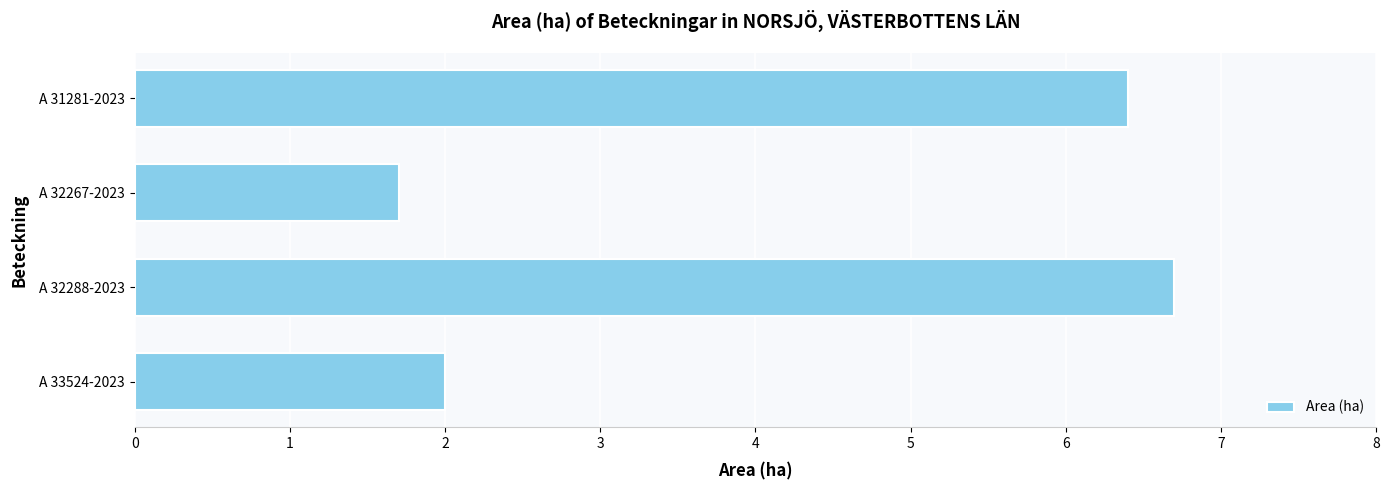

Reading top to bottom, transcribe all the data shown in this chart.

6.4	1.7	6.7	2.0